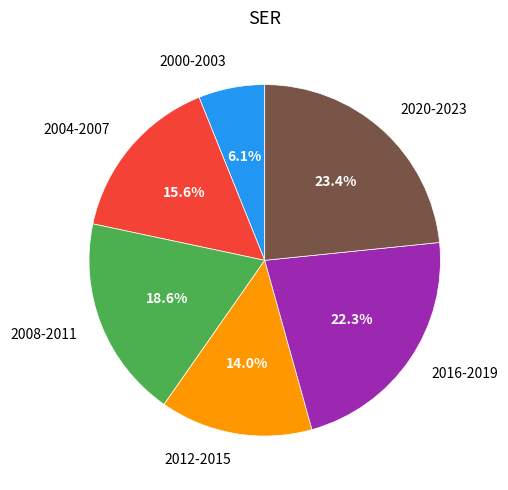

Which has a higher value, 2016-2019 or 2000-2003?

2016-2019